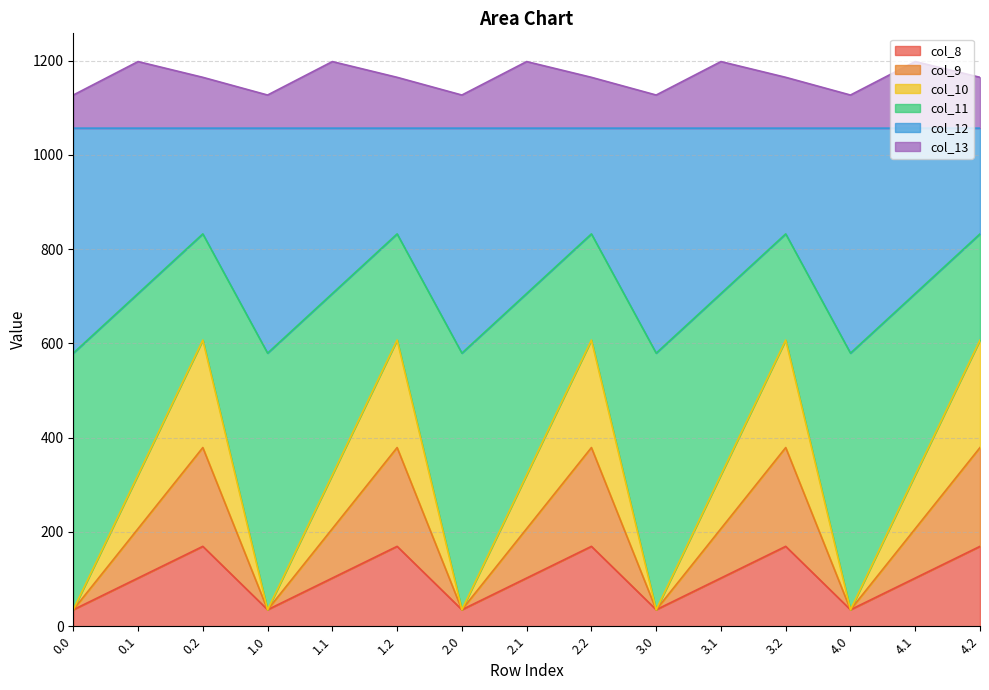

What is the value of the col_13 point at the 15th from the left?

1164.4